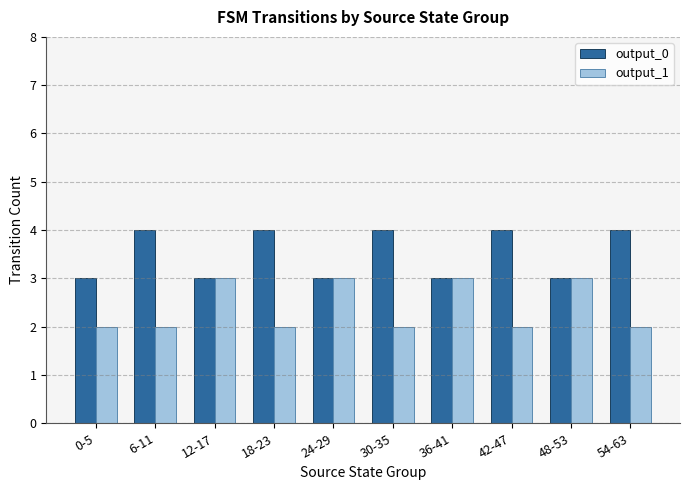

Rank the series at 42-47 from lowest to highest value.

output_1, output_0